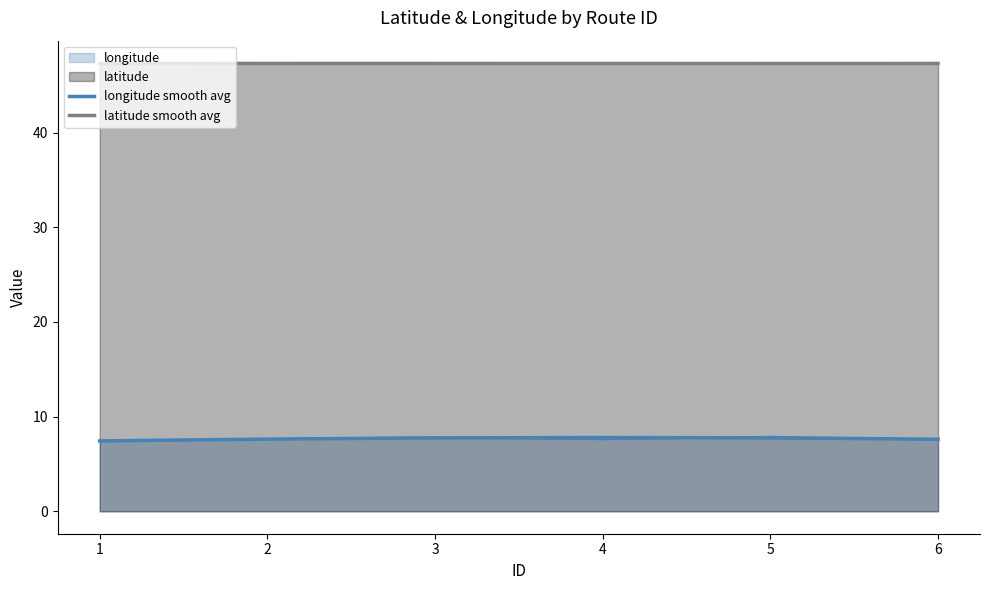

Rank the series by their average value, from highest to lowest.

latitude, longitude